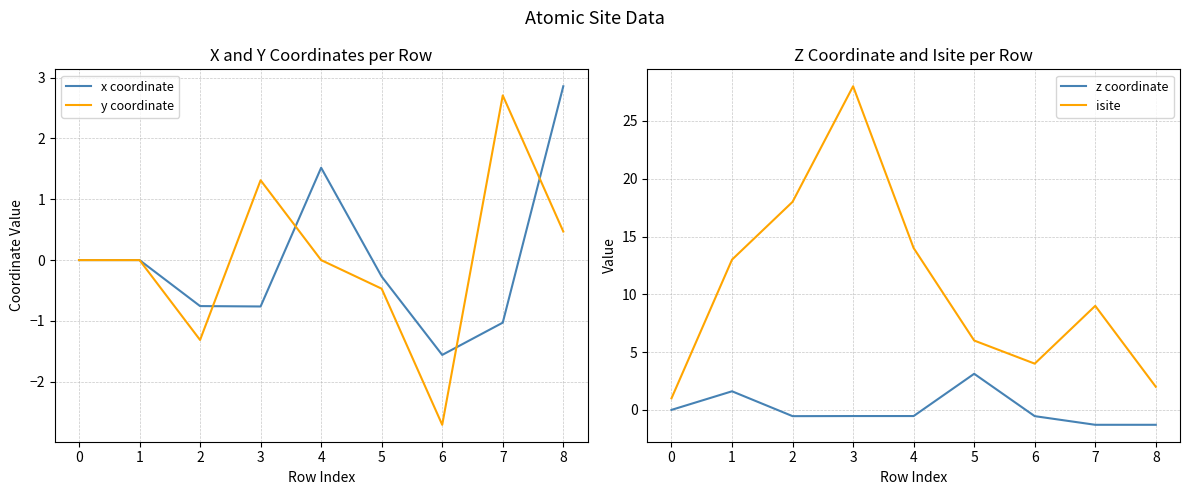

Count the number of categories in the chart.

9